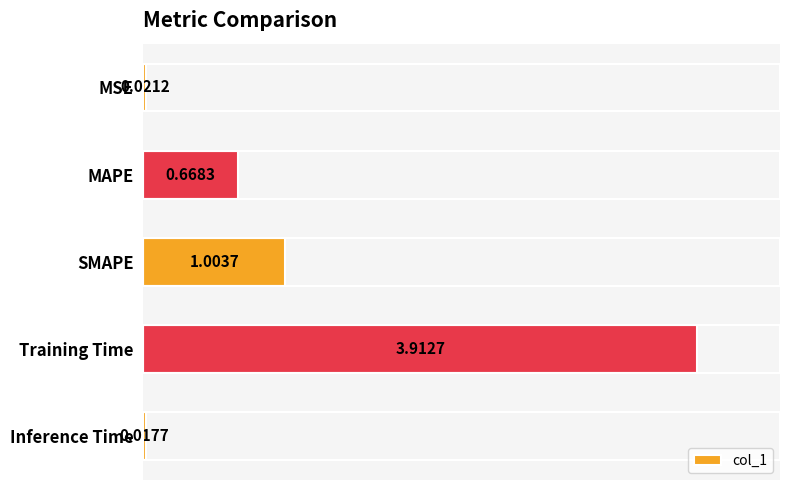

Where is the data nearest to the value 1?

SMAPE